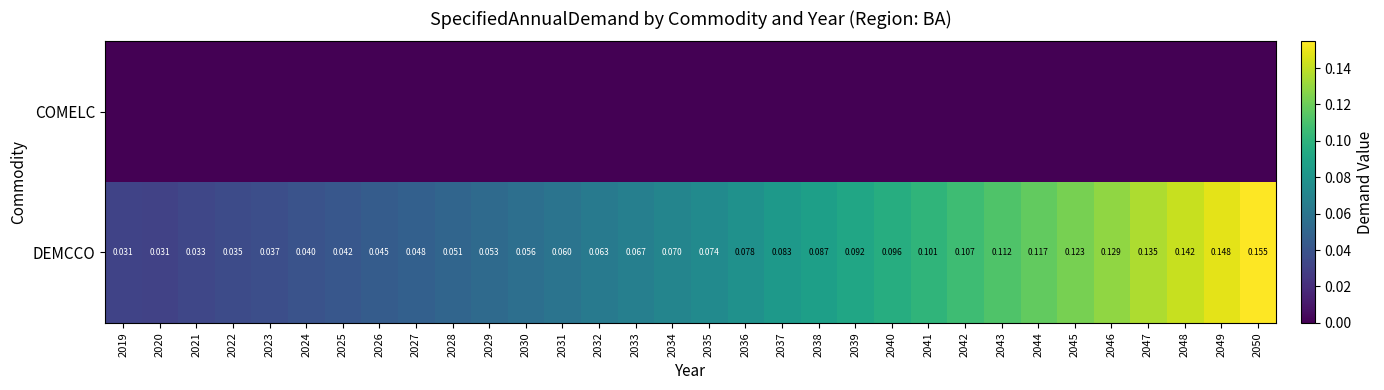

Which category has the highest value in the DEMCCO series?

2050